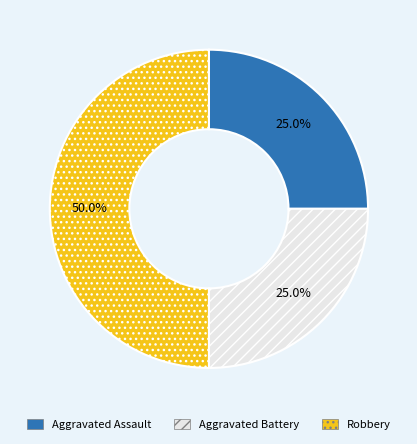

How much of the chart is everything except Aggravated Assault?

75.0%